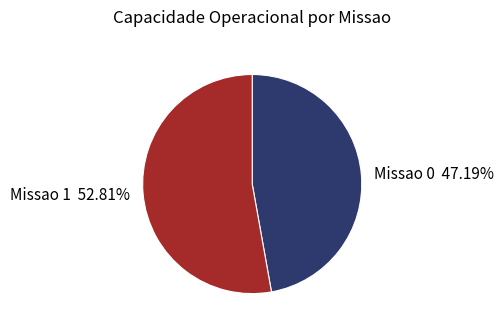

Rank the categories by value from lowest to highest.

Missao 0 47.19%, Missao 1 52.81%